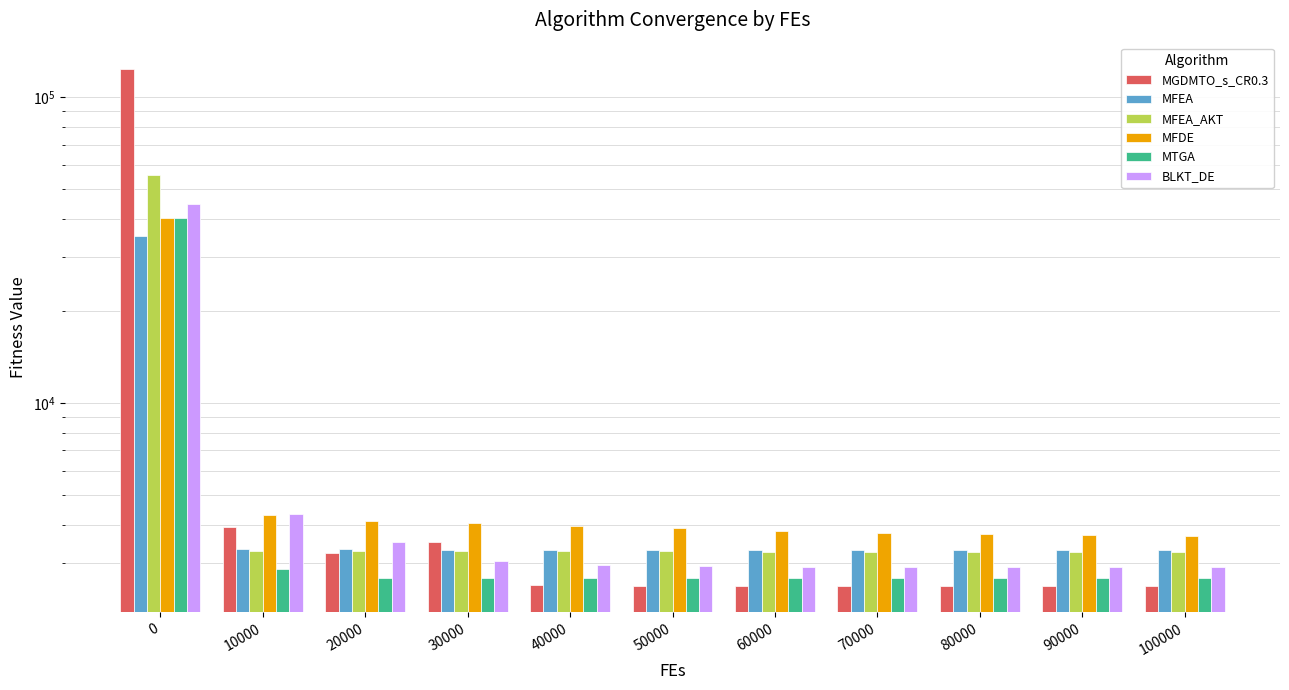

At how many categories does at least one series exceed 3684?

11